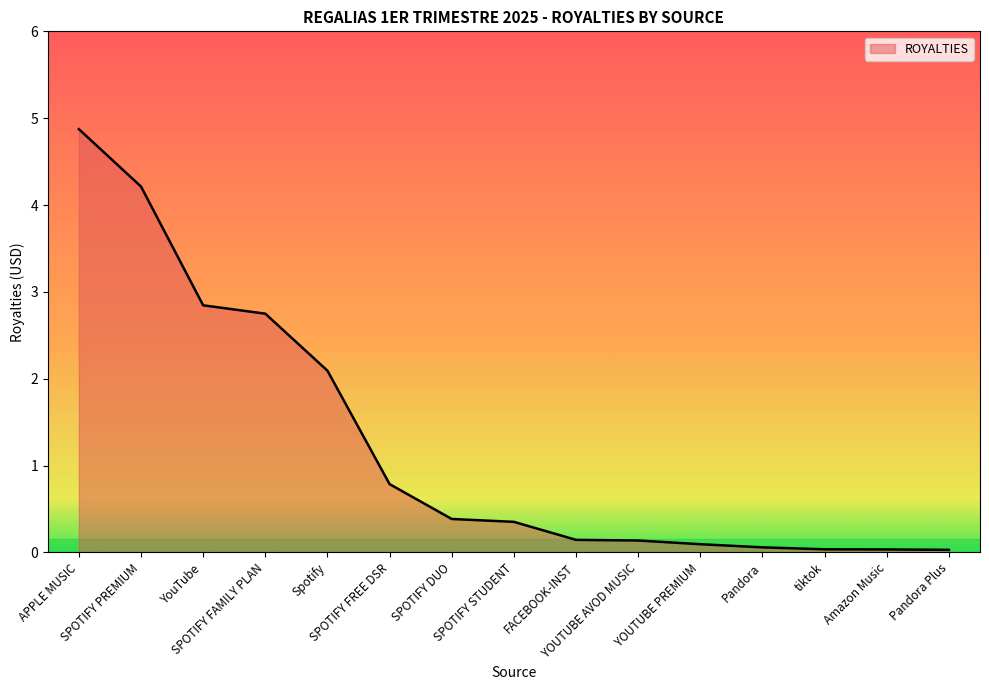

What is the difference between the maximum and minimum values?

4.8